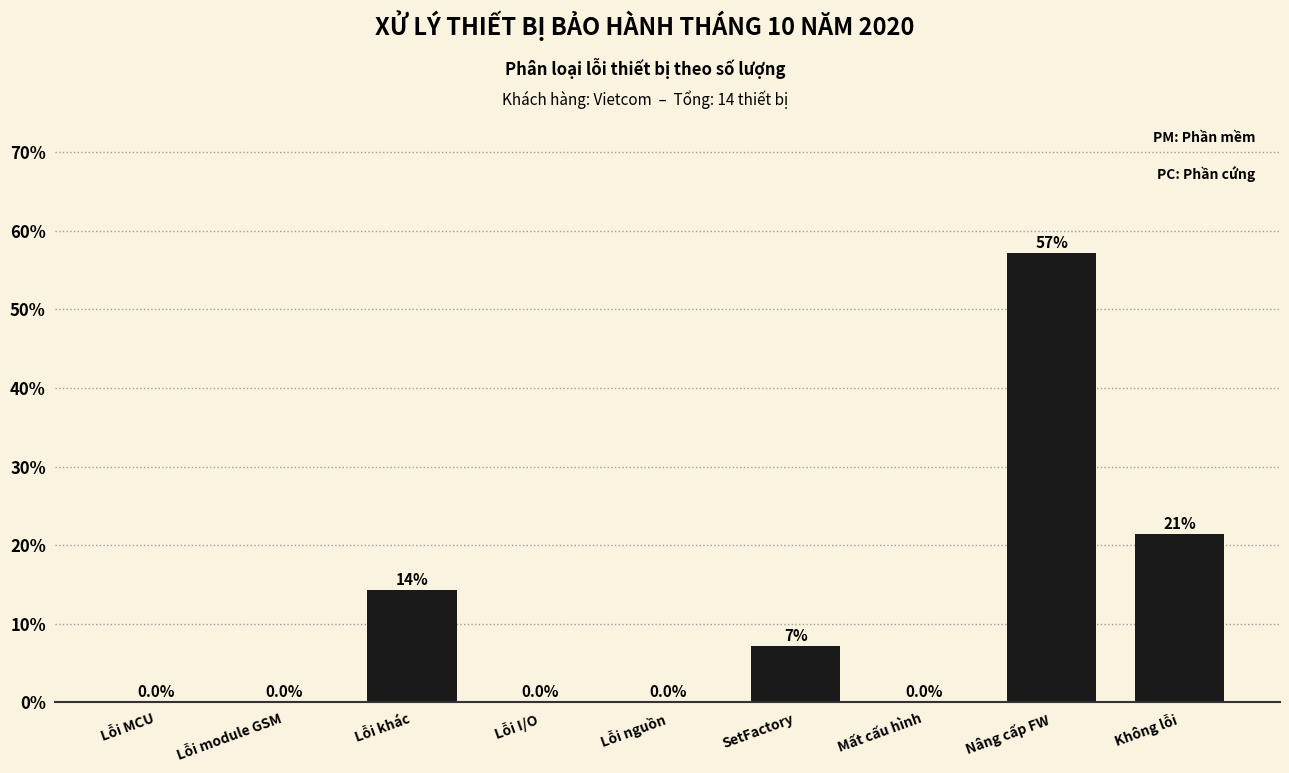

Where is the data nearest to the value 28?

Không lỗi